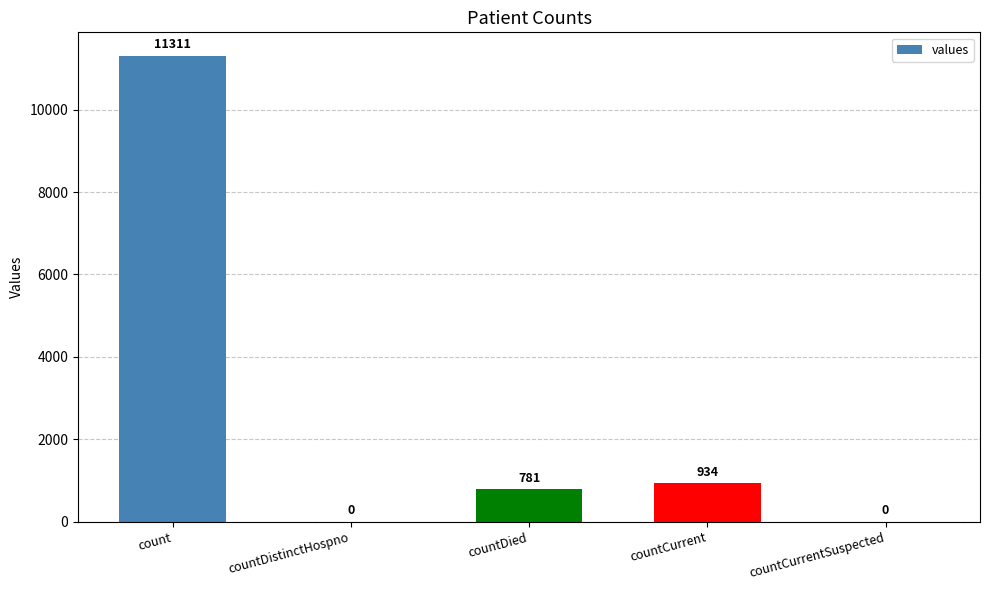

The chart shows a value of 6331 at countDistinctHospno. True or false?

False